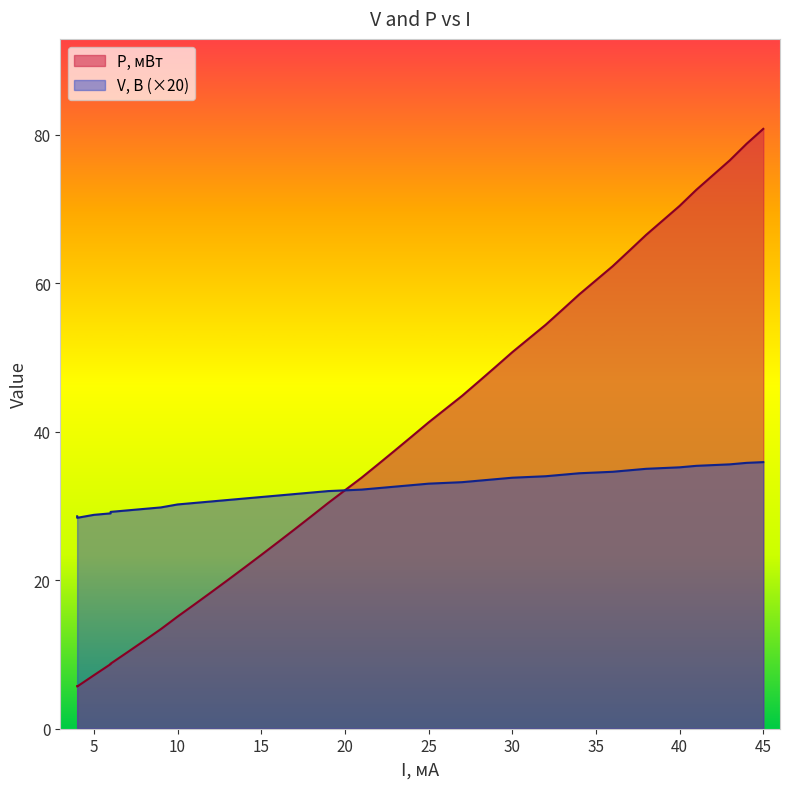

How many data points are above 32?

20